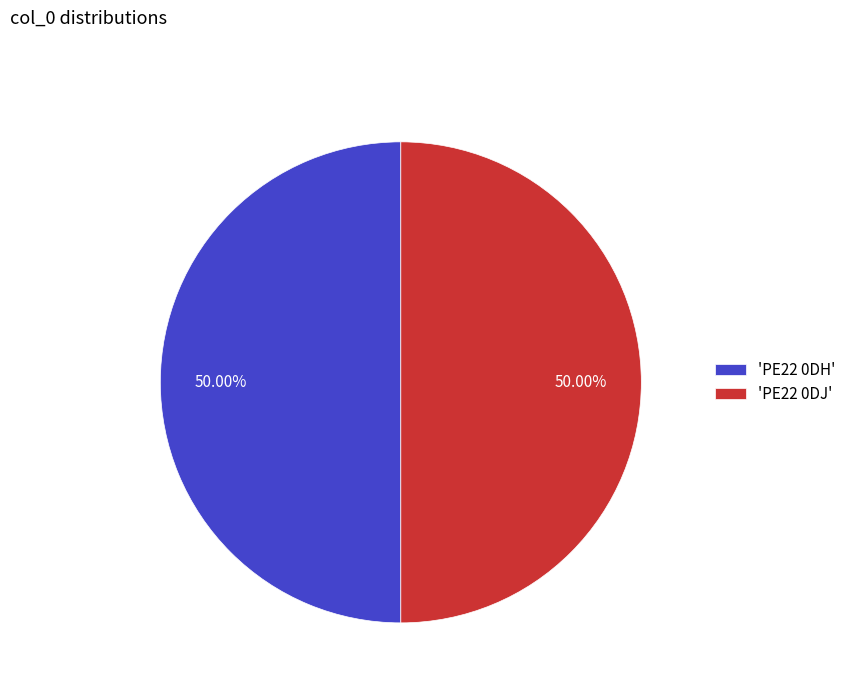

Is the sum of 'PE22 0DH' and 'PE22 0DJ' greater than half?

Yes